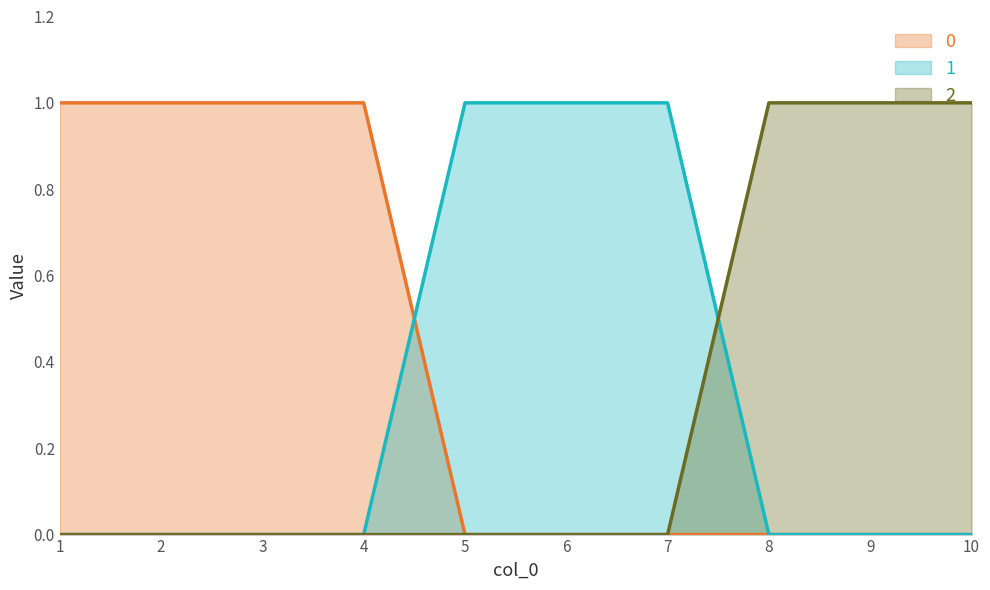

Is it true that 1 equals 0 at 3?

False